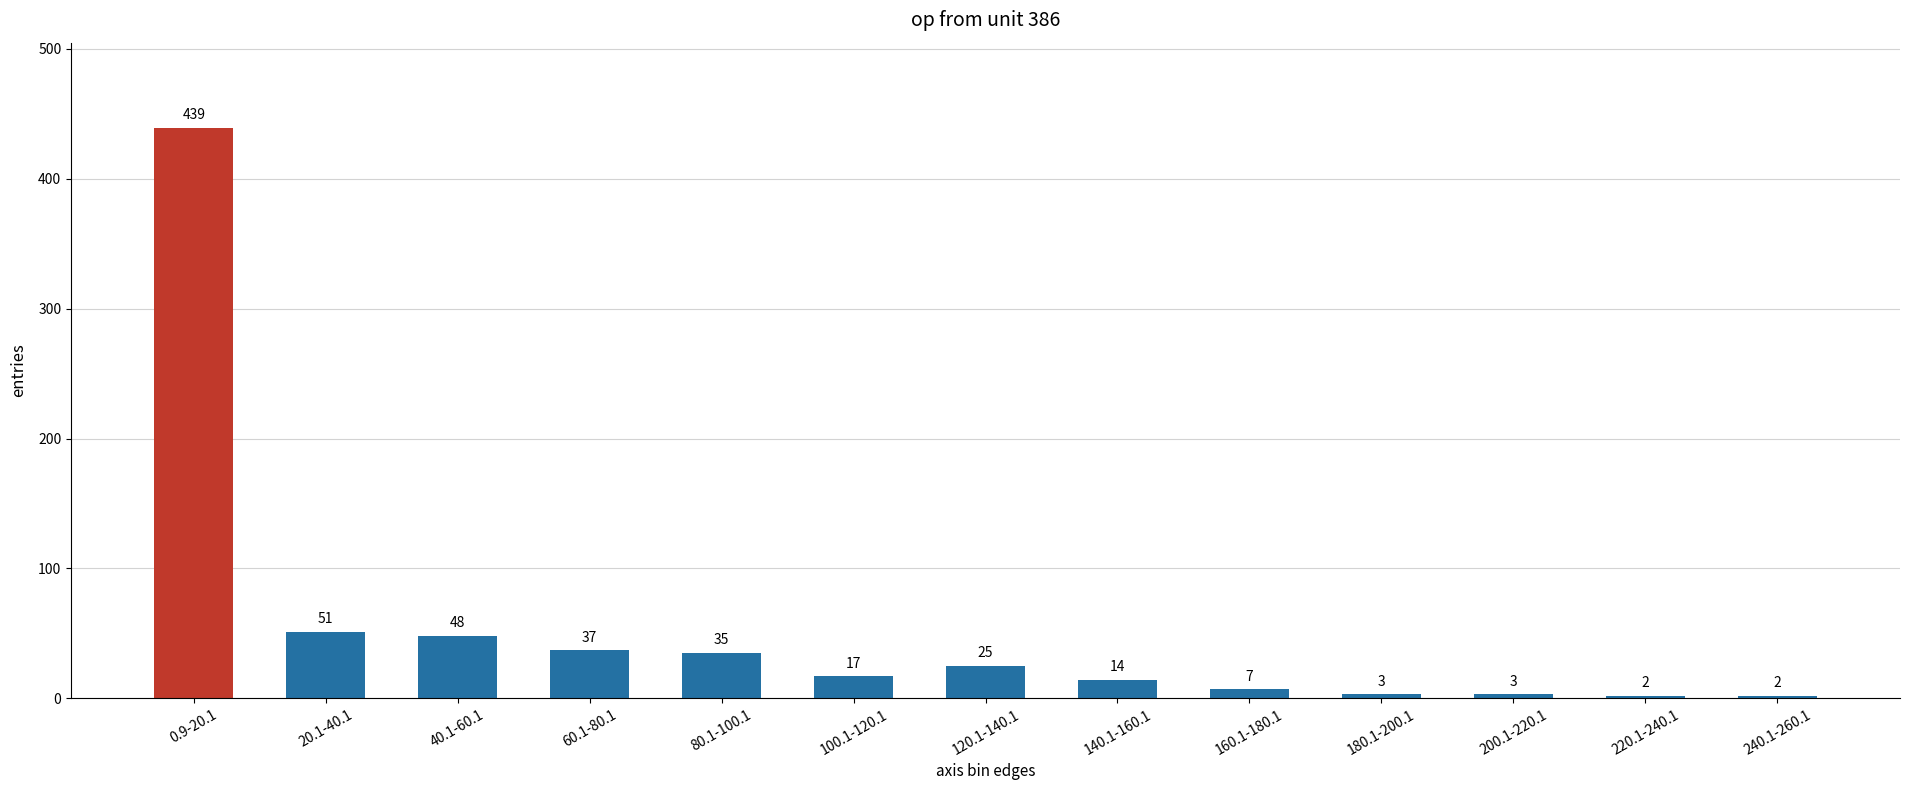

What is the value of the 3rd bar from the left?

48